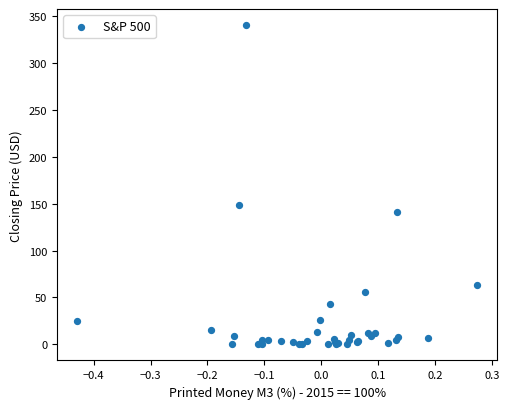

What Y value in the scatter plot is closest to 170?

148.4